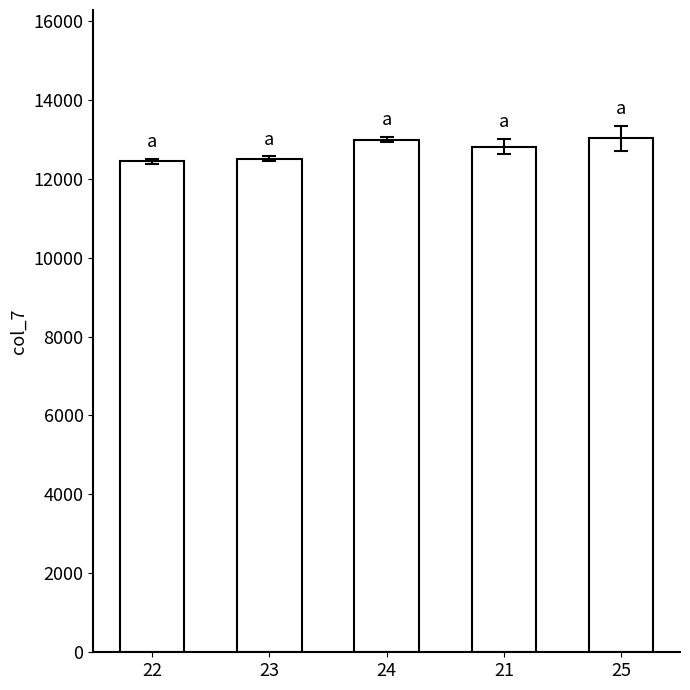

Read the value at 21.

12813